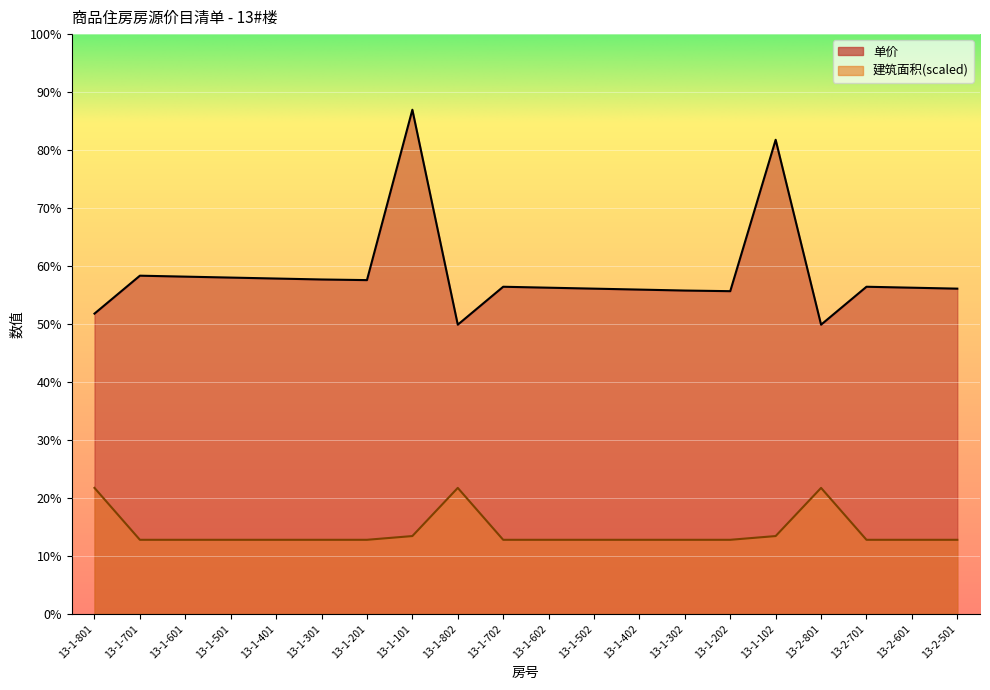

Reading left to right, list all the values displayed in this chart.

单价: 9502.0	10702.0	10672.0	10642.0	10612.0	10582.0	10562.0	15952.0	9152.0	10352.0	10322.0	10292.0	10262.0	10232.0	10212.0	15002.0	9152.0	10352.0	10322.0	10292.0
建筑面积: 3988.0	2345.9	2345.9	2345.9	2345.9	2345.9	2345.9	2464.4	3988.0	2345.9	2345.9	2345.9	2345.9	2345.9	2345.9	2464.4	3988.0	2345.9	2345.9	2345.9